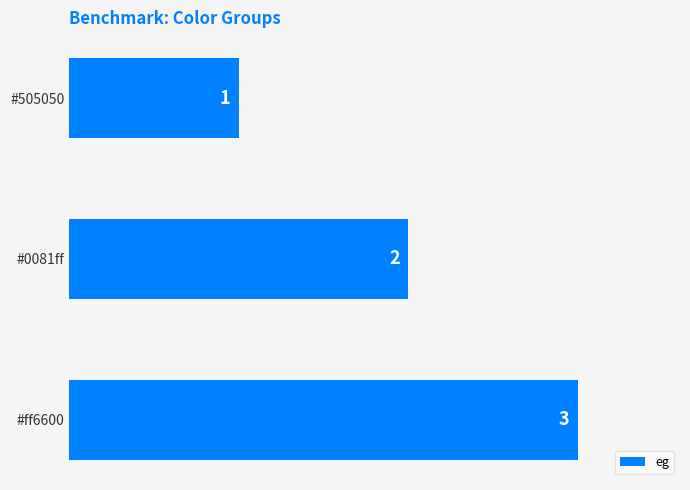

What is the value of the 2nd bar from the top?

2